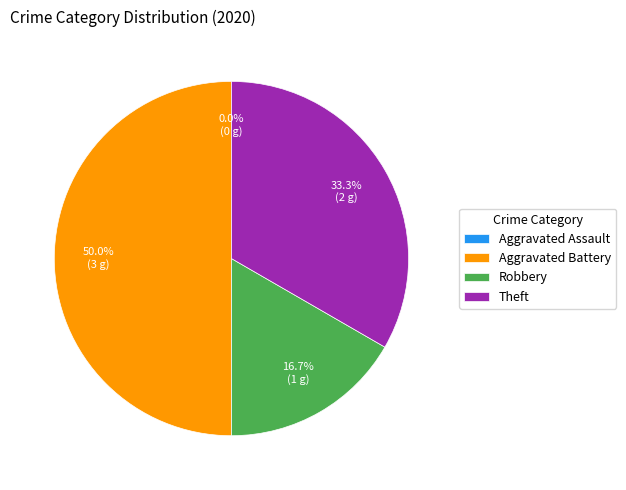

To the nearest percent, what is the average slice percentage?

25%